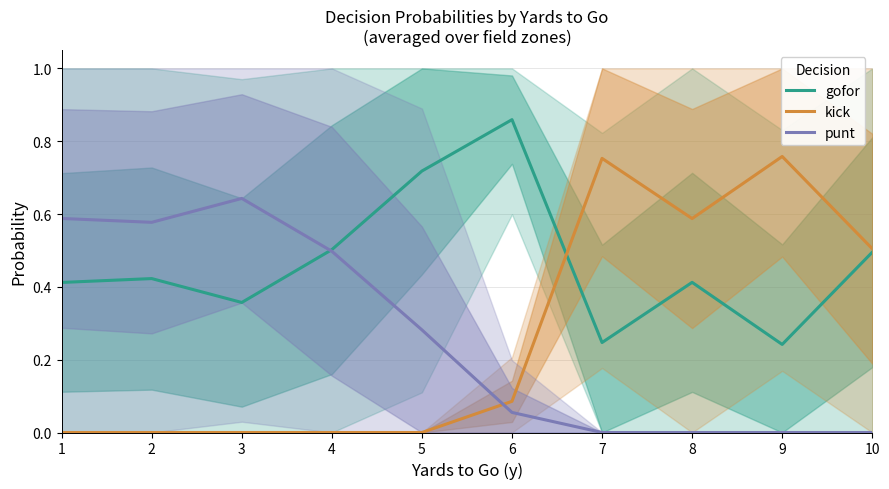

True or false: punt has more than 1 interior local peaks.

False